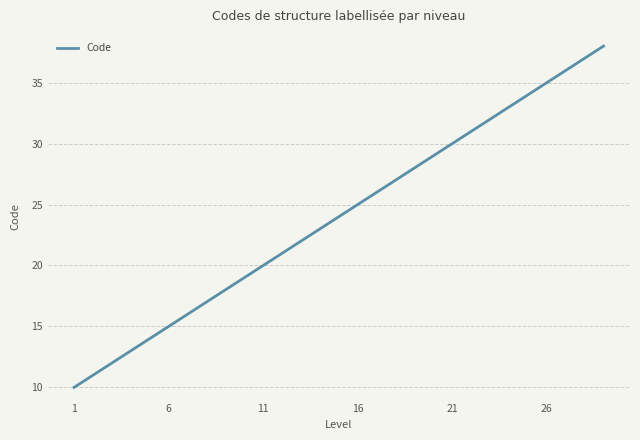

What is the maximum value shown in the chart?

38